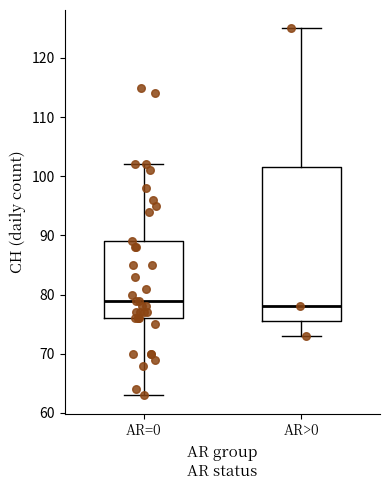

Reading left to right, read every box against the y-axis: the position of its median line, the range the box covers, and the ends of its whiskers. The values are not printed on the chart, so give them approximately, as read against the axis.

AR=0: median 79, box 76 to 89, whiskers 63 to 102
AR>0: median 78, box 76 to 102, whiskers 73 to 125